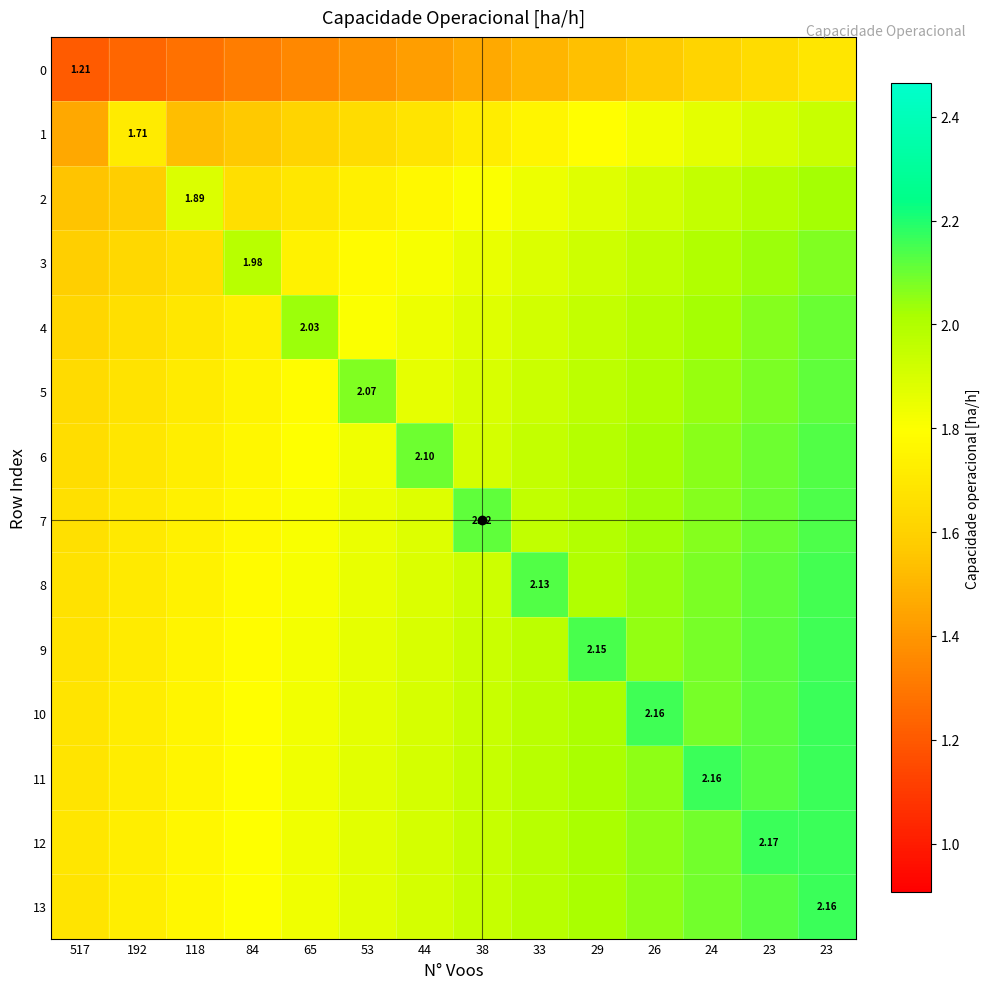

Rank the series by their maximum value, from highest to lowest.

12, 13, 11, 10, 9, 8, 7, 6, 5, 4, 3, 2, 1, 0